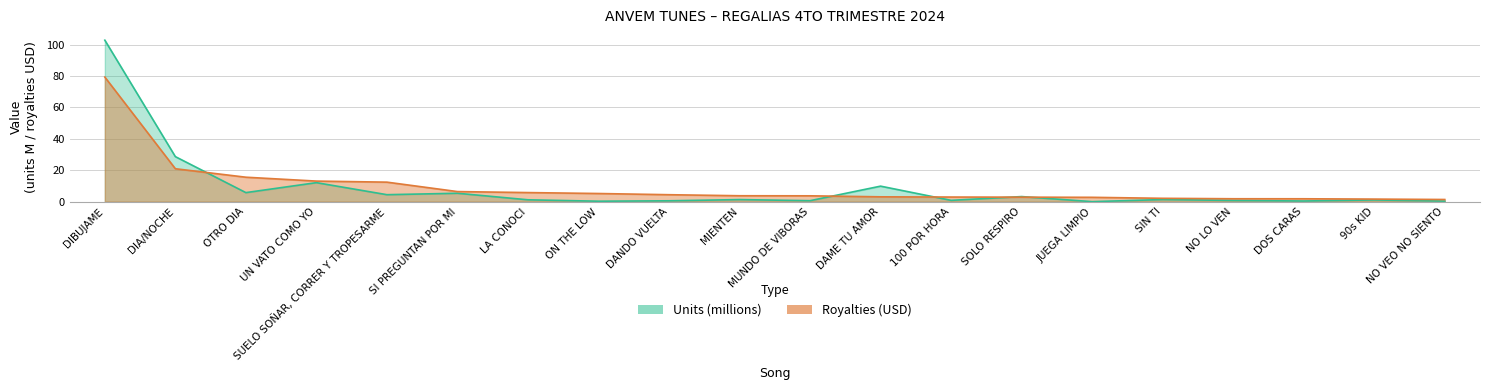

How many data points does each series have?

20